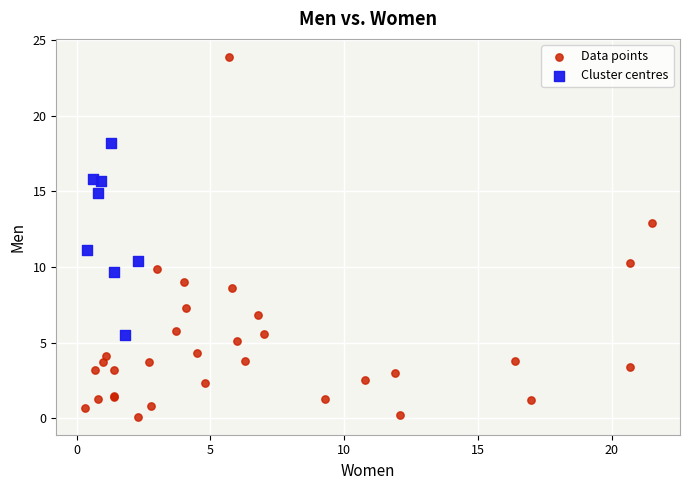

What are all the series names shown in the legend?

Data points, Cluster centres